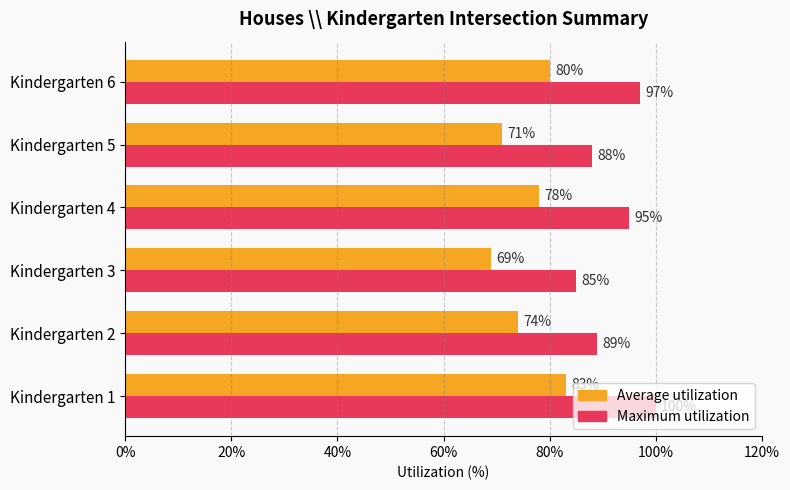

Is the value of Maximum utilization at Kindergarten 6 greater than the value of Average utilization at Kindergarten 5?

Yes